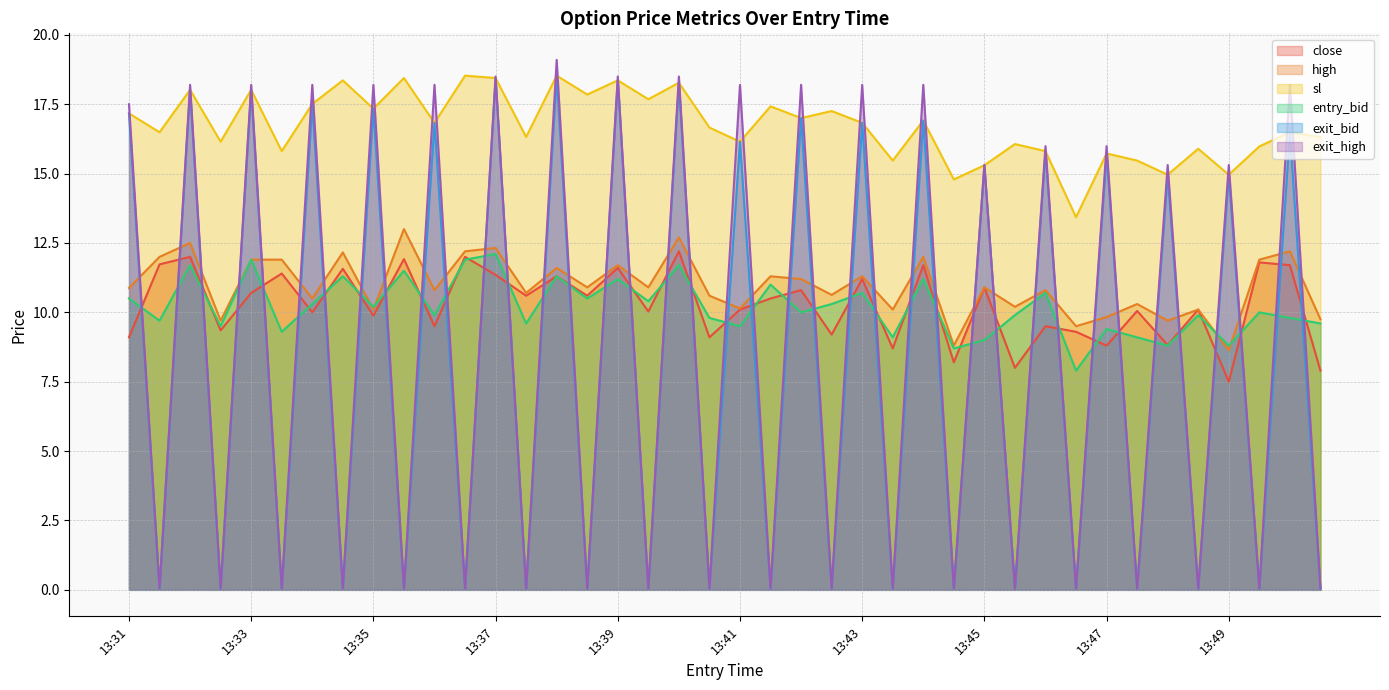

List the series in order of their peak value, highest first.

exit_high, sl, exit_bid, high, close, entry_bid